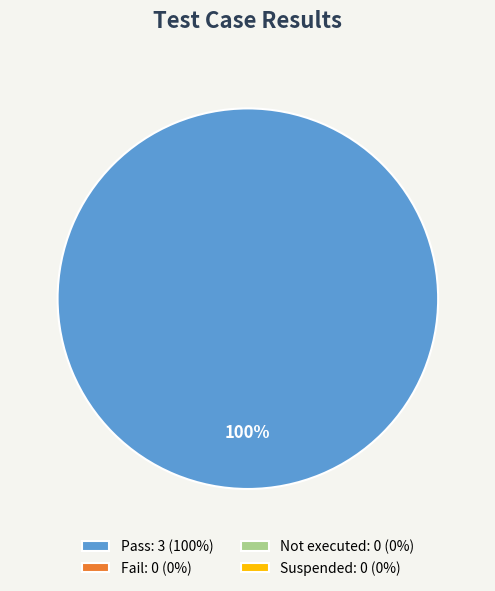

Is there any slice that represents more than half of the pie?

Yes